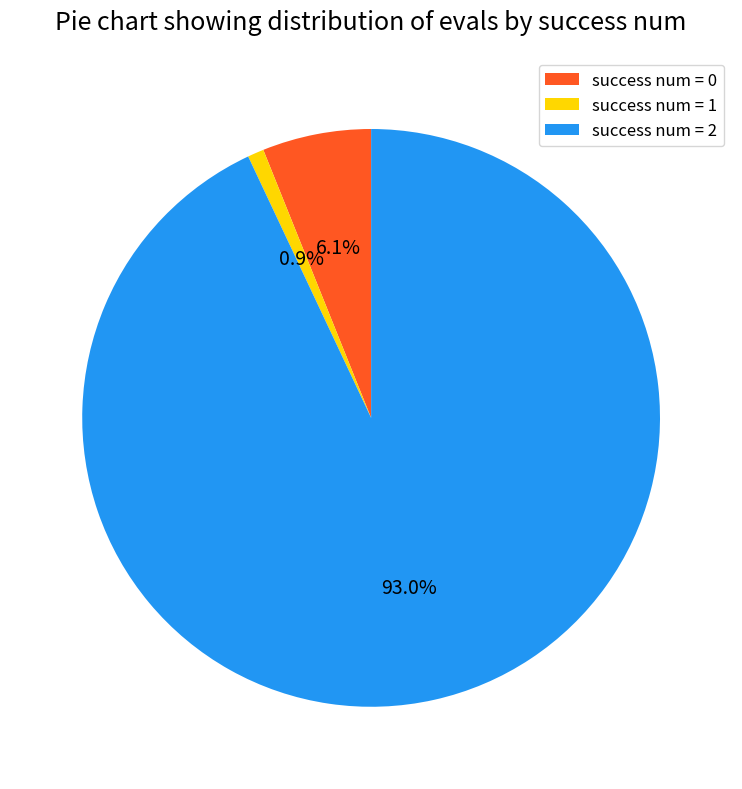

What is the majority slice?

success num = 2